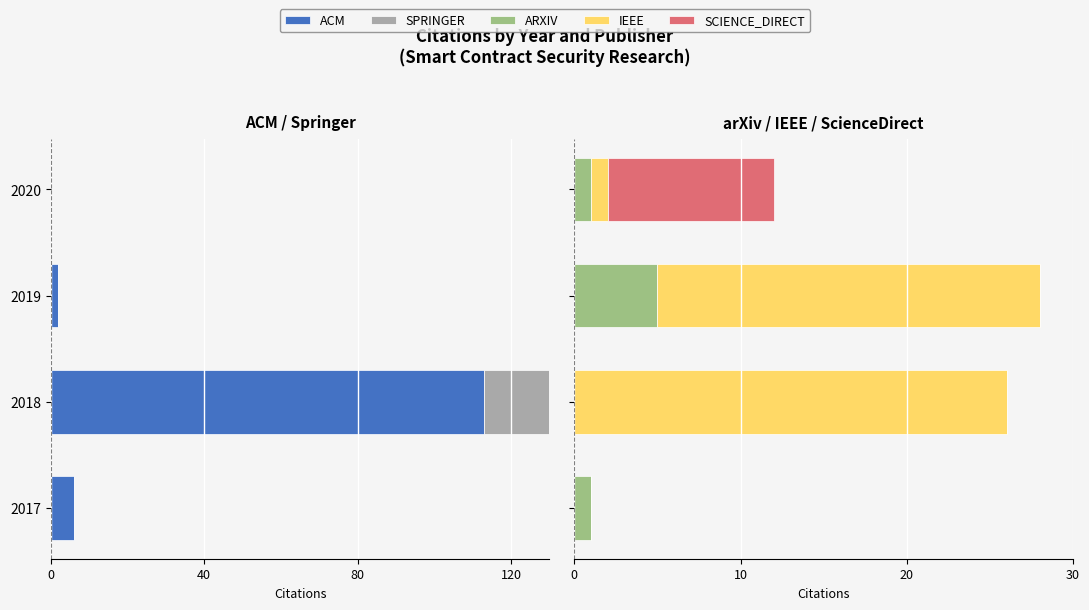

What is the spread (max minus min) of values at 2017?

7